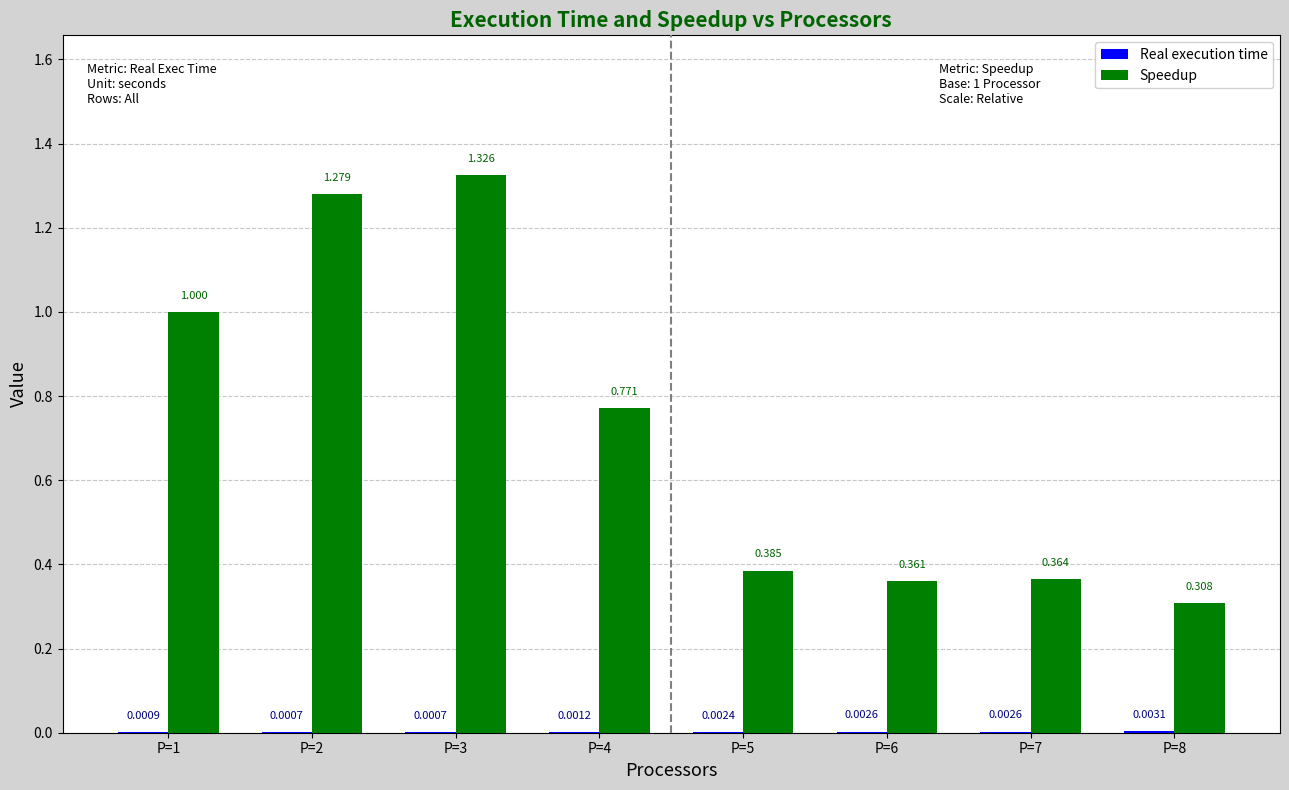

Which series has the largest total across all categories?

Speedup